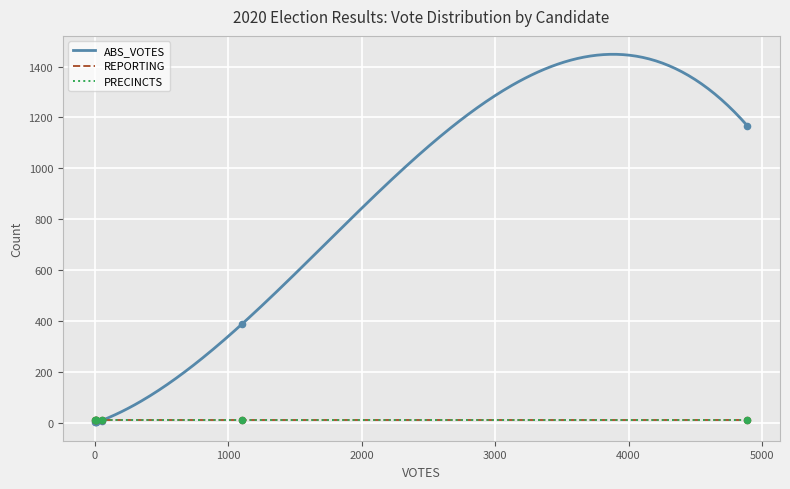

Is the value of ABS_VOTES at 50 greater than the value of REPORTING at 50?

No